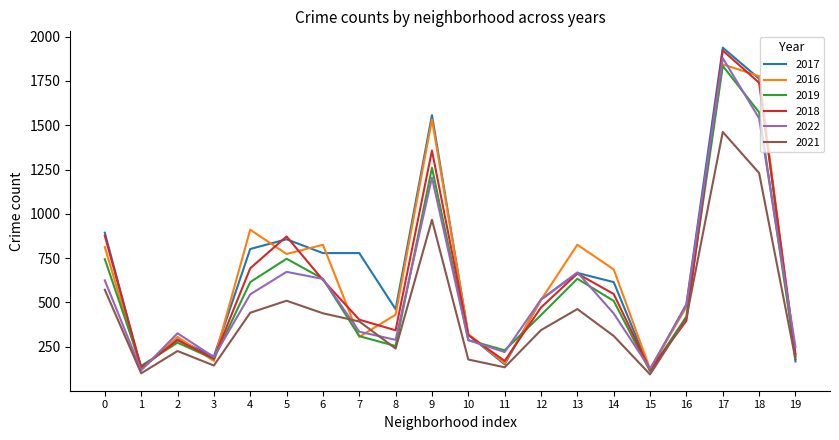

What is the maximum value for 2016?

1844